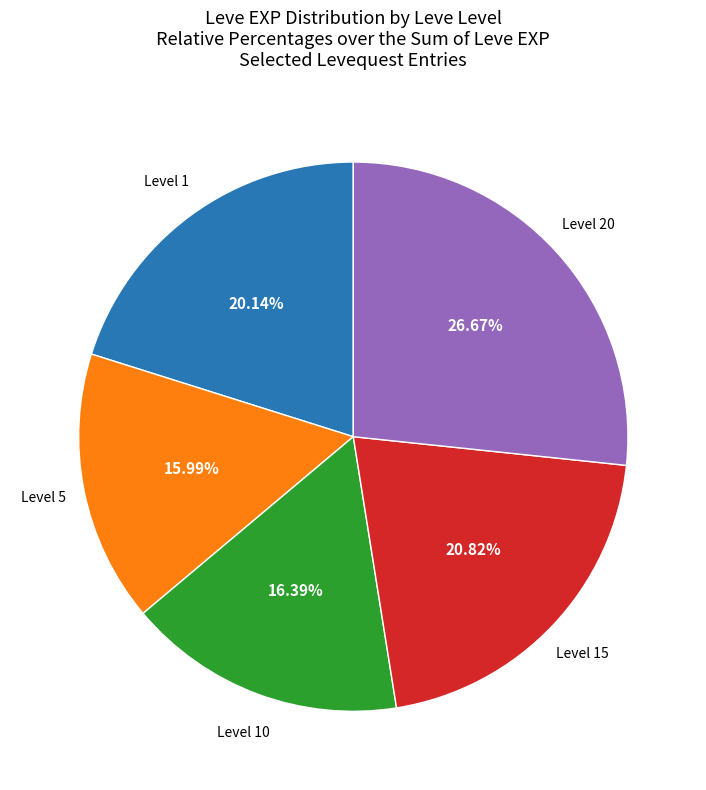

Does any single category account for the majority?

No